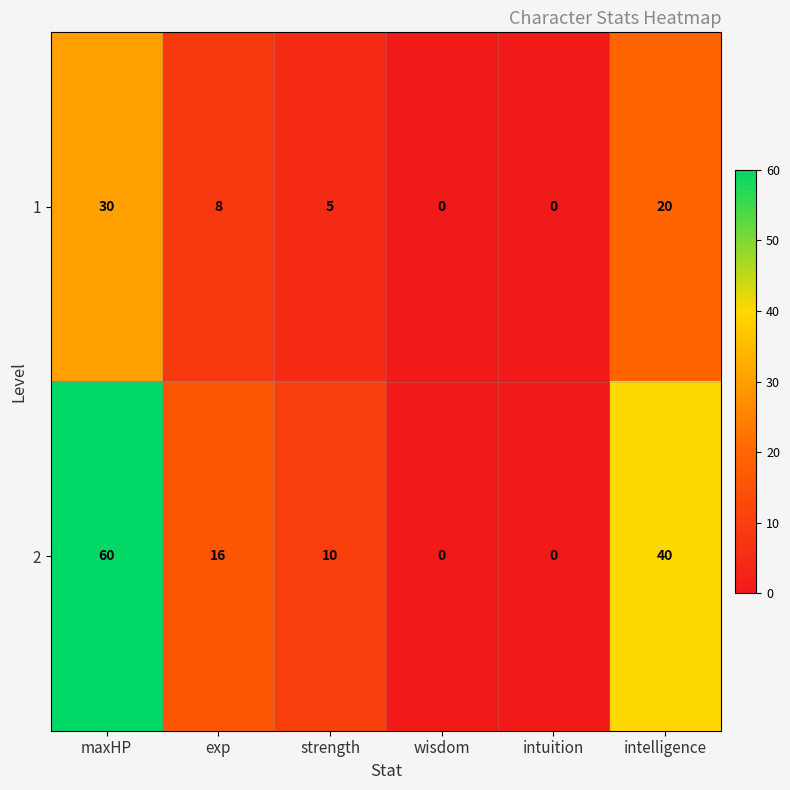

At which category is the sum across all series the highest?

maxHP